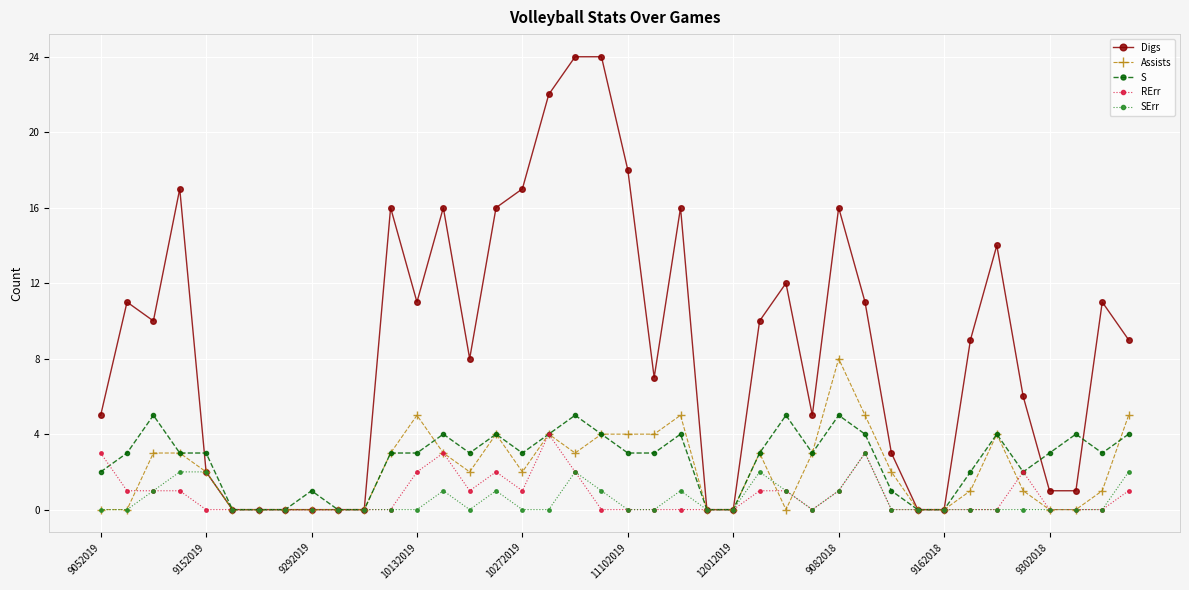

Which series has the largest total across all categories?

Digs